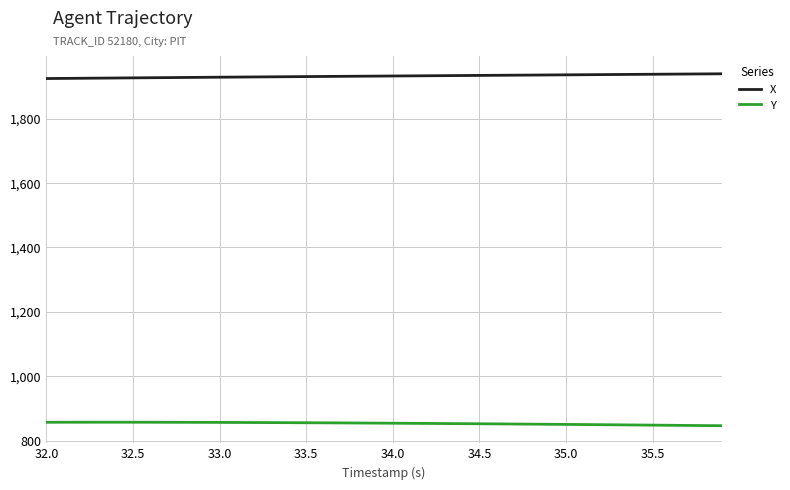

Which series has the largest total across all categories?

X